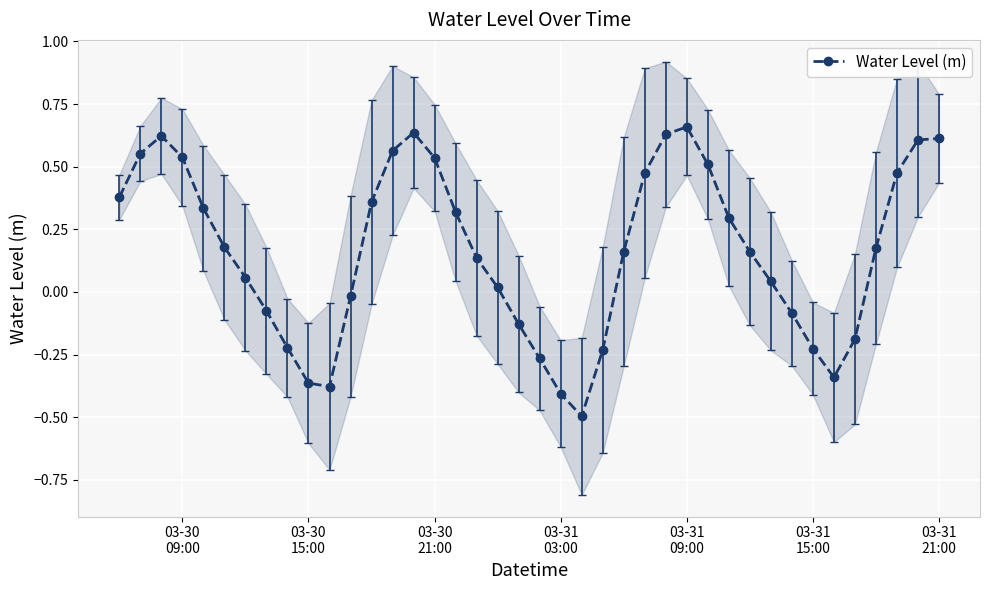

How many data points are above 0?

26